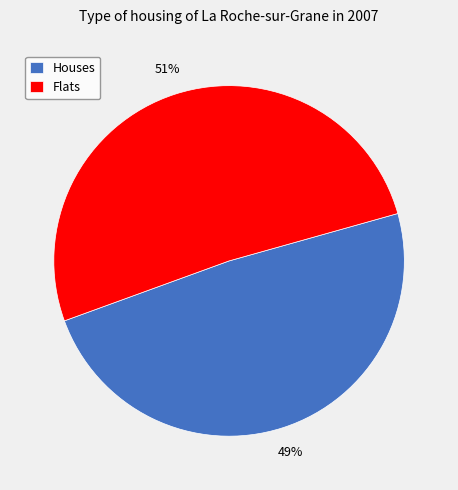

What percentage is the Houses slice, to the nearest percent?

49%